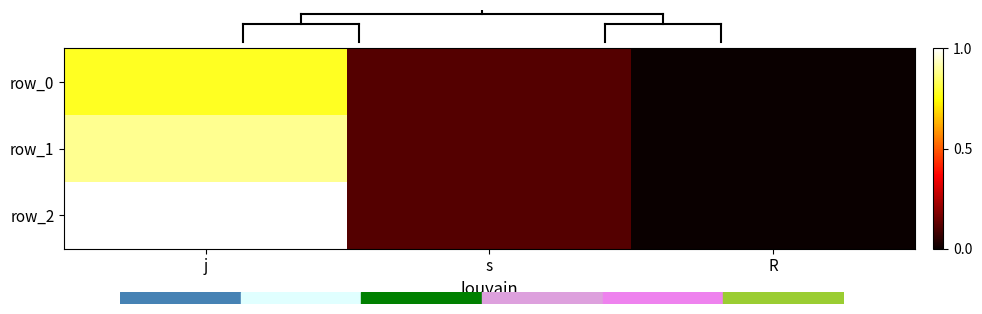

The row_0 series shows 7 at j. True or false?

True